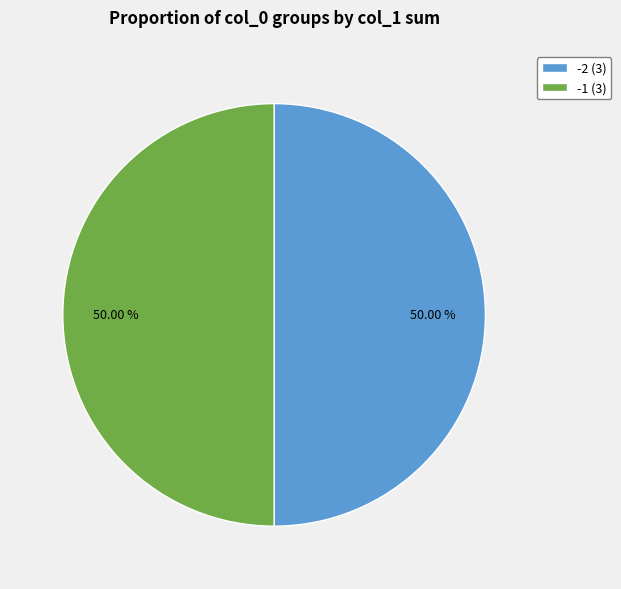

Do -2 (3) and -1 (3) together represent more than half of the pie?

Yes